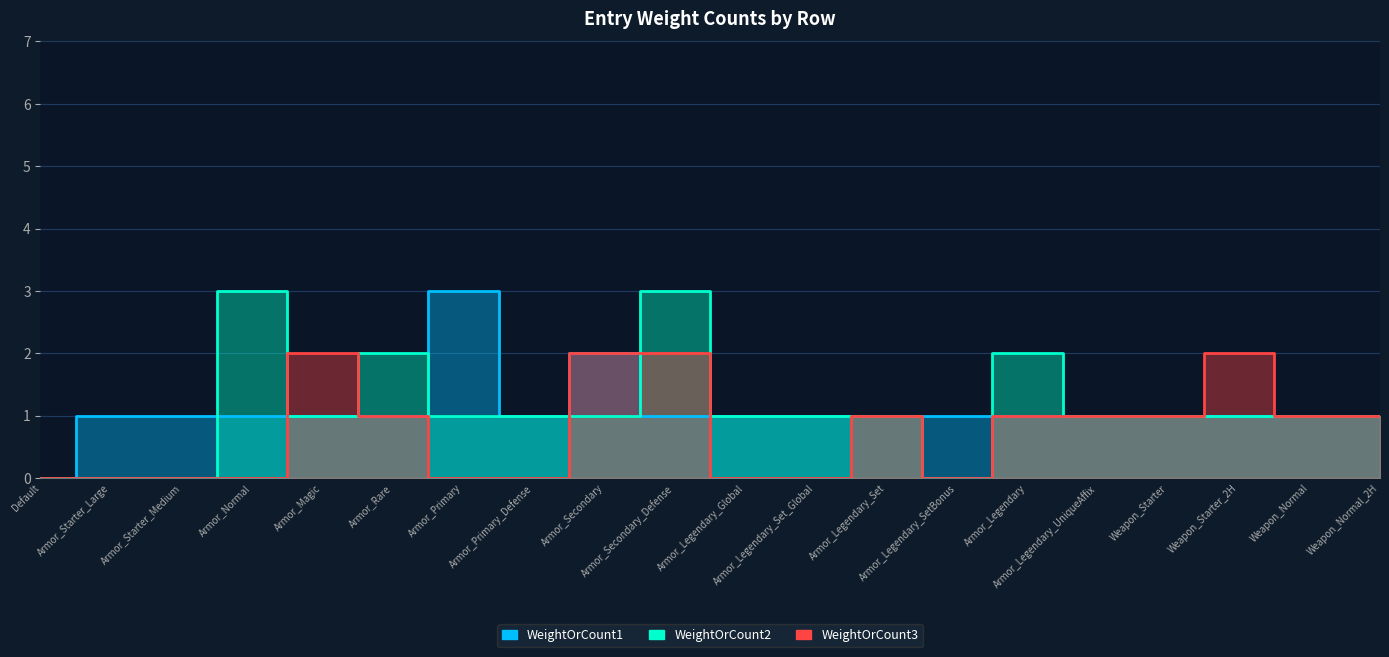

How many values in WeightOrCount3 are above zero?

11